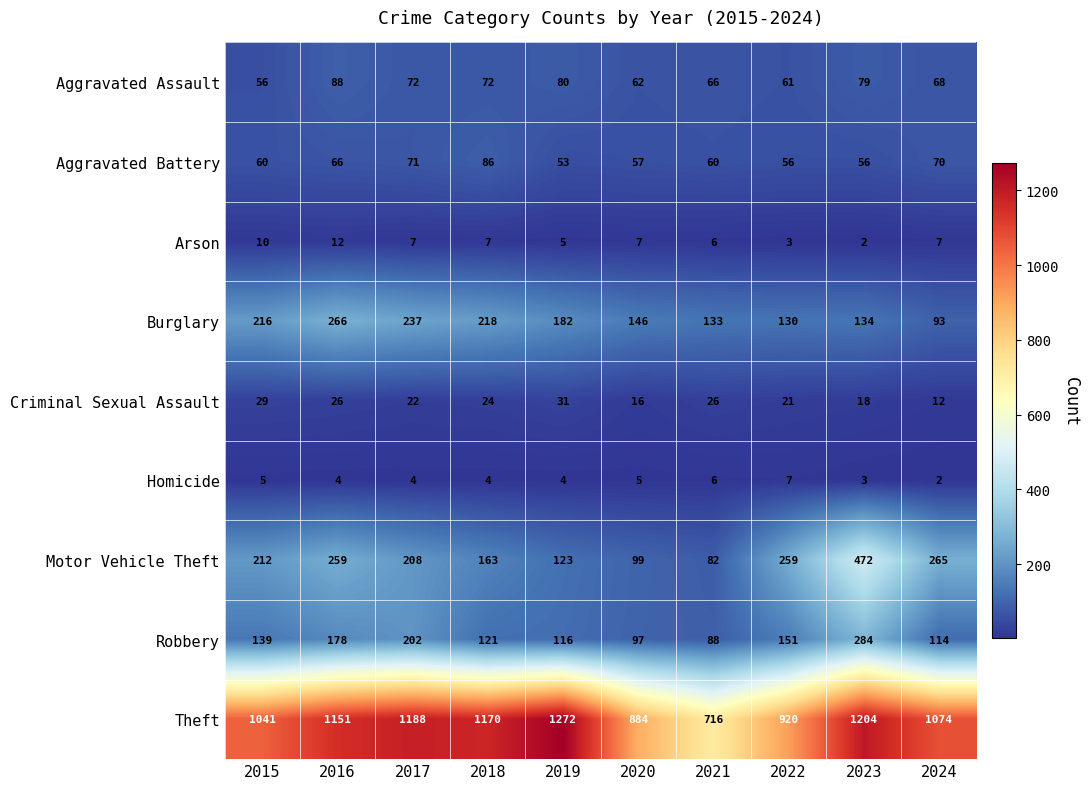

What is the difference between the Robbery values at 2020 and 2018?

24